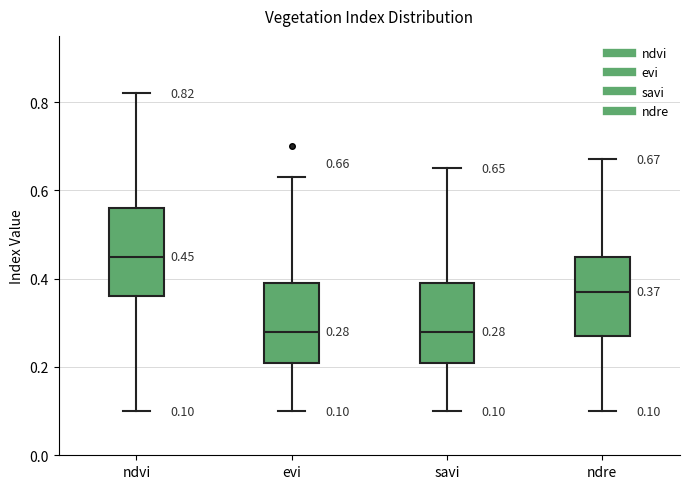

Comparing the boxes themselves (not the whiskers), which one is the tallest?

ndvi